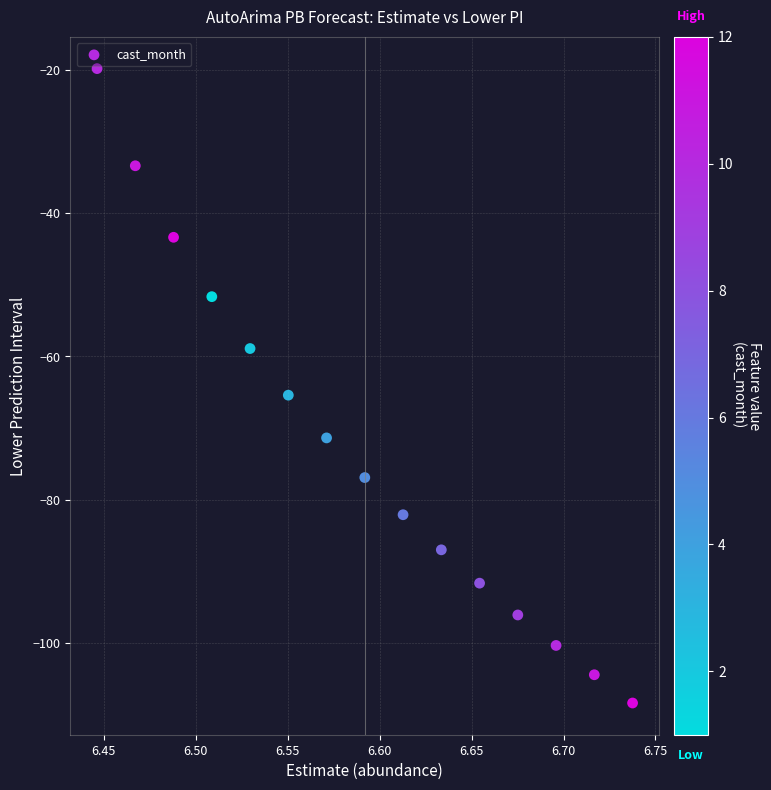

What Y value in the scatter plot is closest to -64?

-65.4